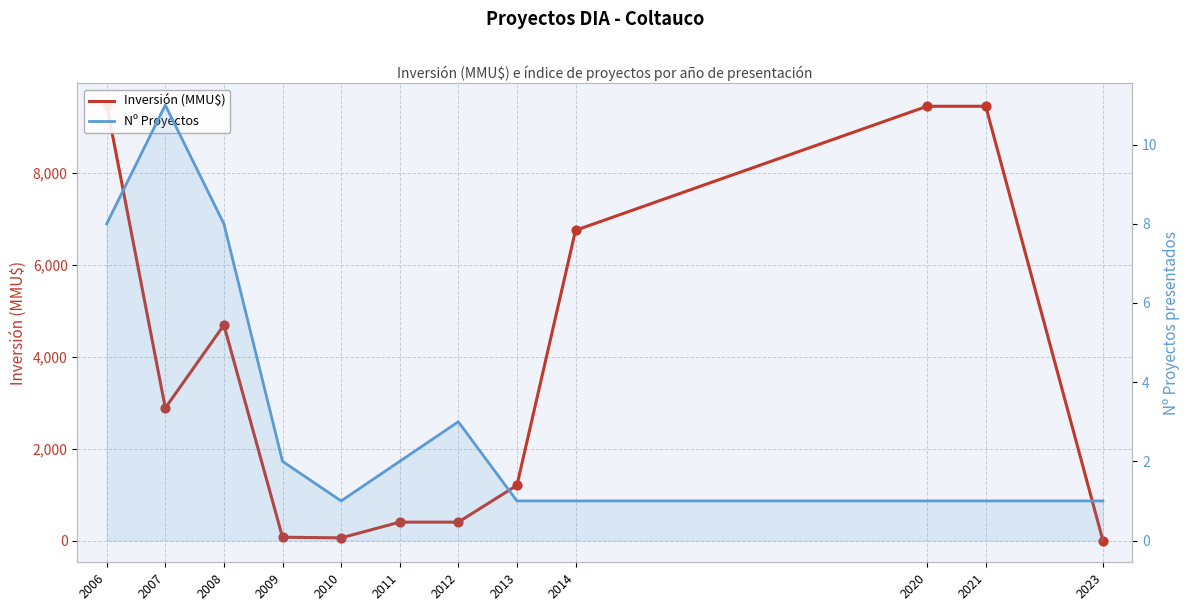

Which series has the largest total across all categories?

Inversión (MMU$)